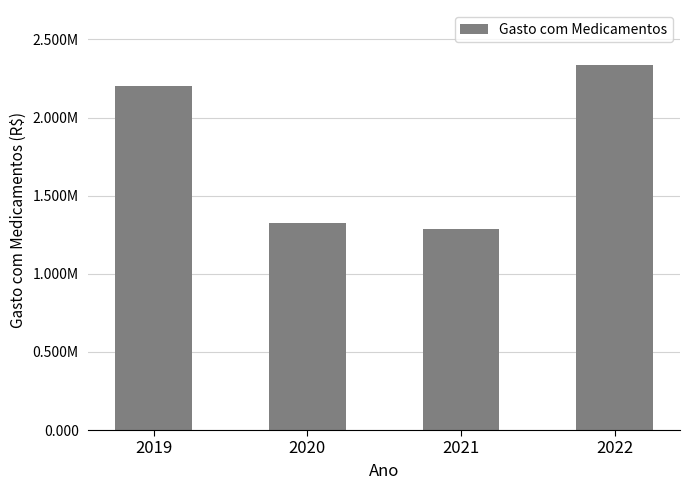

Reading left to right, extract all data points from this chart.

2019=2198546.5	2020=1325888.4	2021=1288791.6	2022=2337376.0